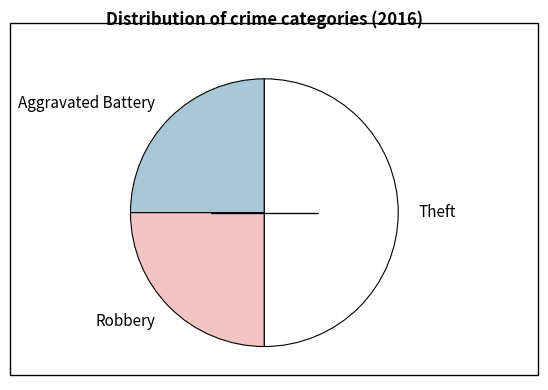

Which slice is the largest?

Theft